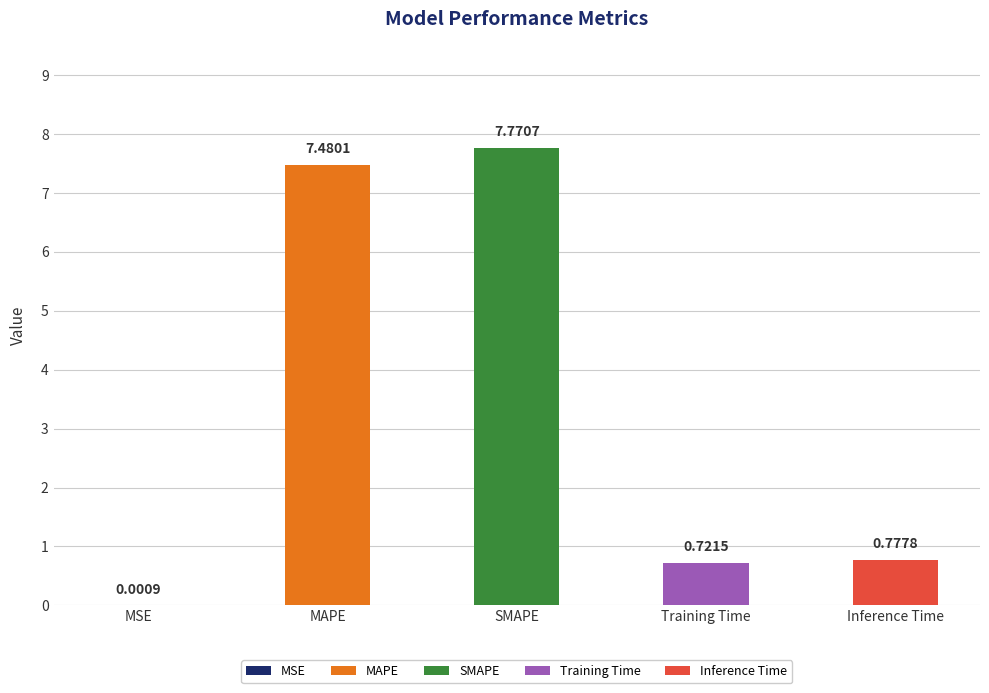

What is the label of the 1st bar from the left?

MSE